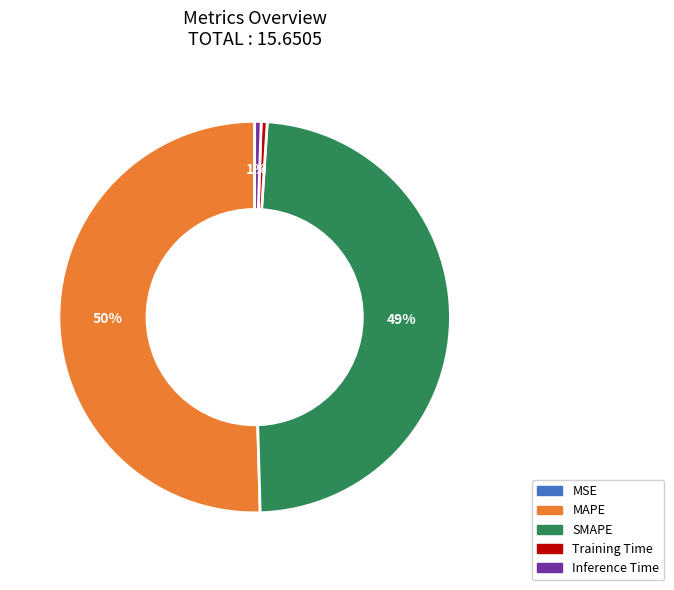

Approximately how many times larger is the value at SMAPE compared to MAPE?

1.0